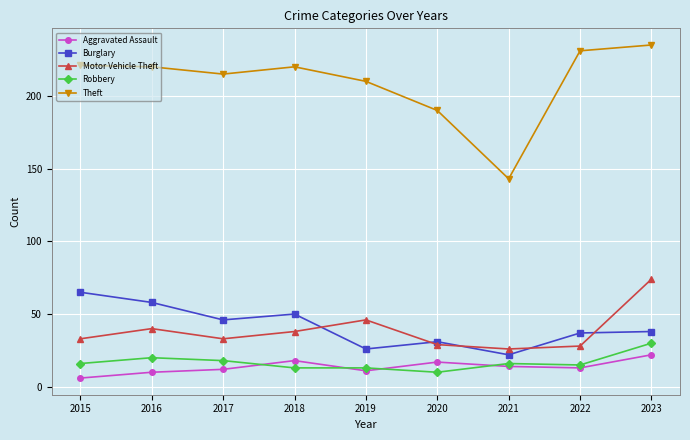

True or false: Burglary and Theft intersect in this chart.

False